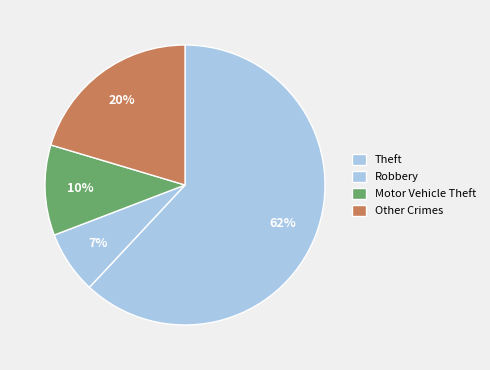

What is the majority slice?

Theft